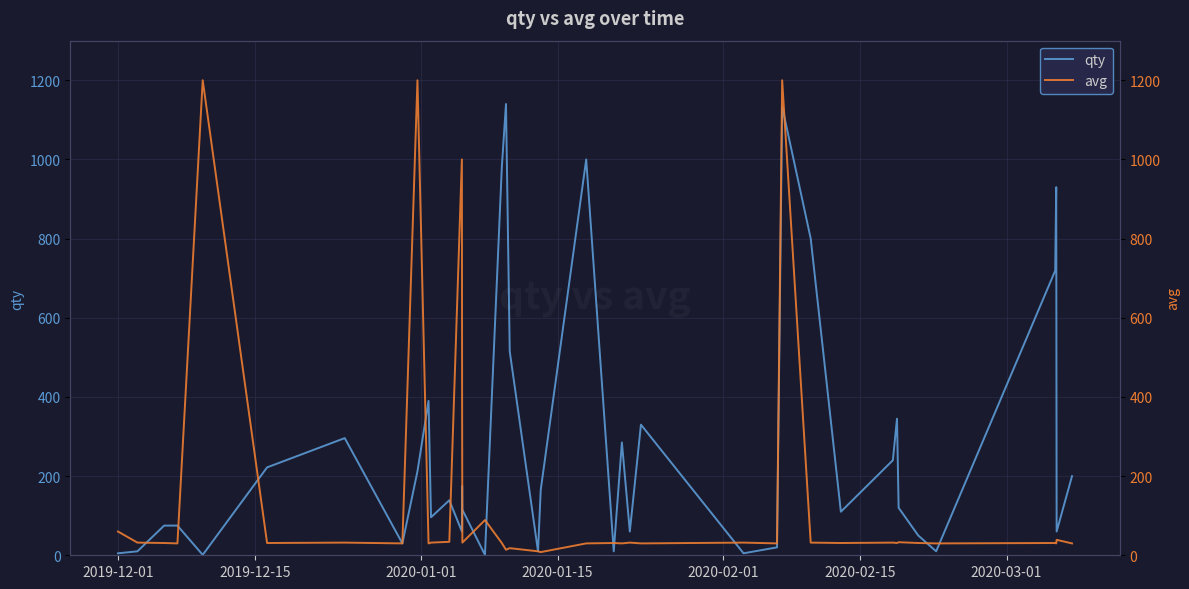

What is the value of the avg point at the 20th from the left?

10